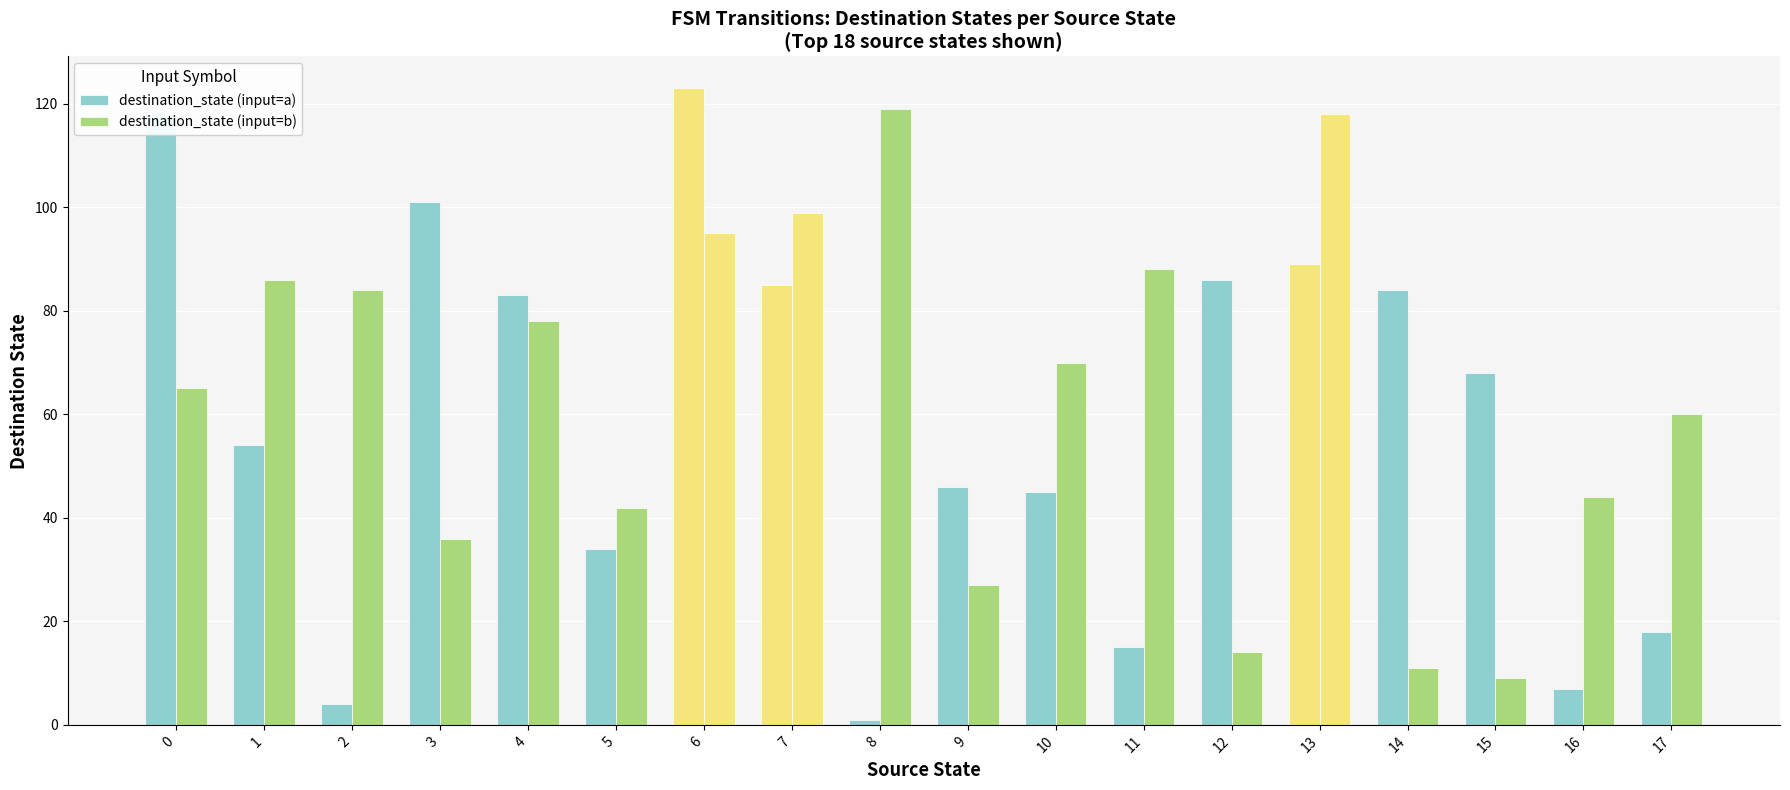

What is the approximate value of destination_state (input=b) at 16?

44